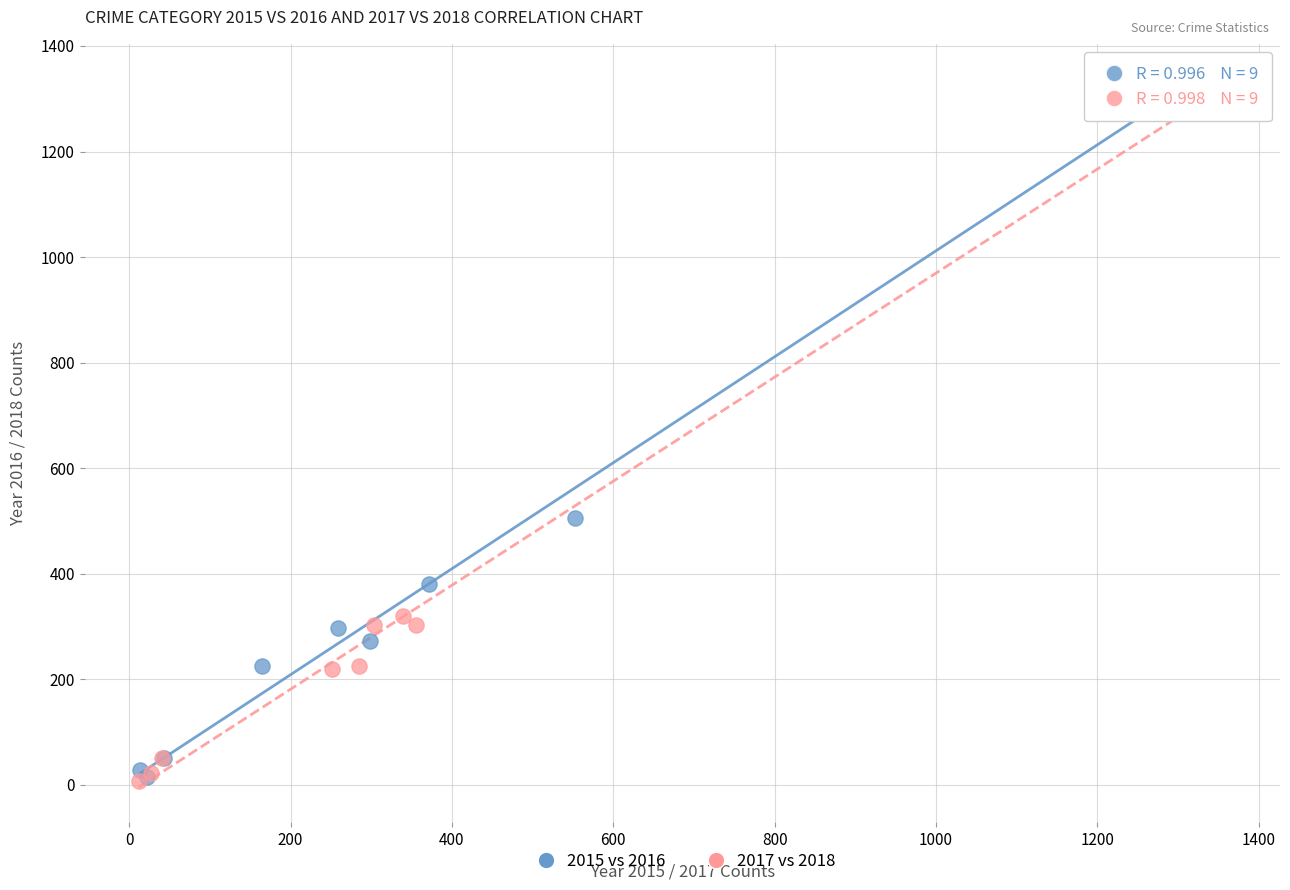

What are all the series names shown in the legend?

2015 vs 2016, 2017 vs 2018